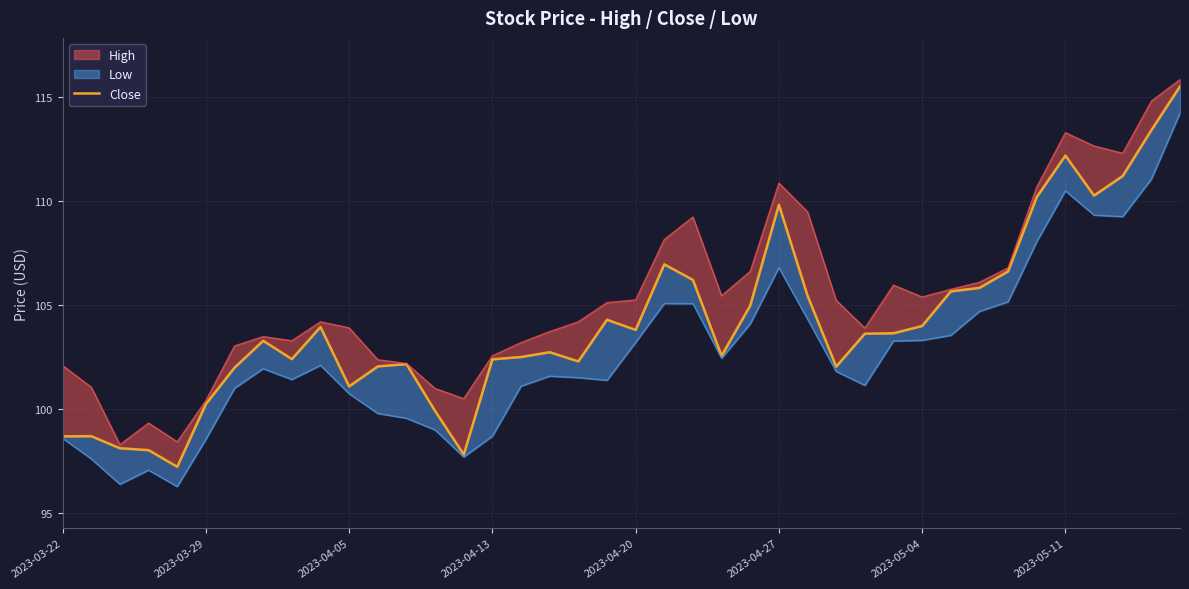

True or false: the data shows 106.6 at 33.

True